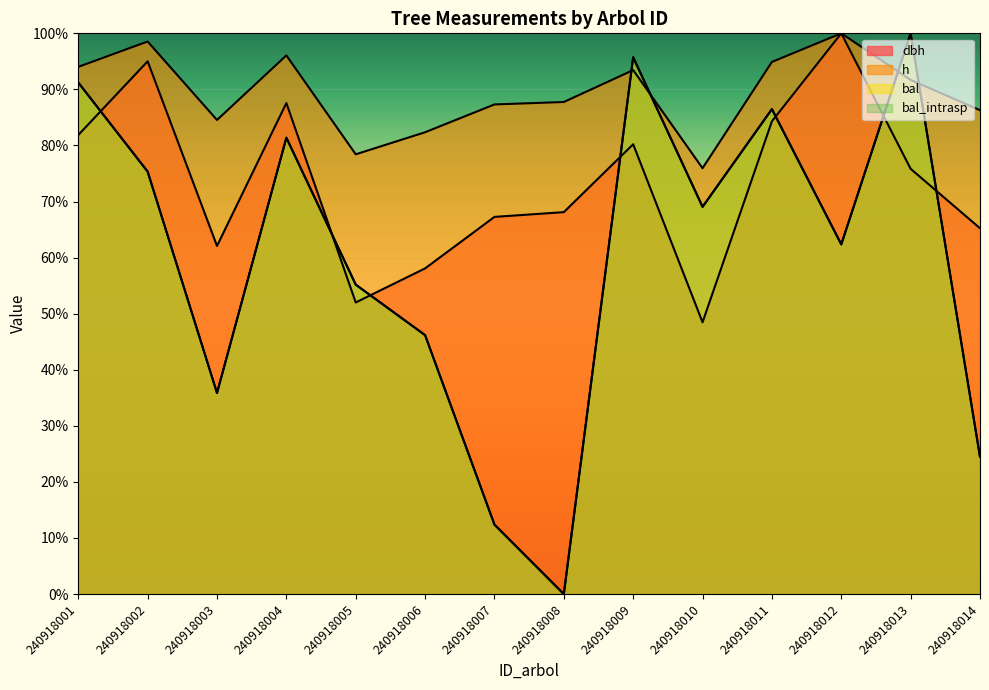

List the labels in order of dbh value, smallest first.

240918010, 240918005, 240918006, 240918003, 240918014, 240918007, 240918008, 240918013, 240918009, 240918001, 240918011, 240918004, 240918002, 240918012